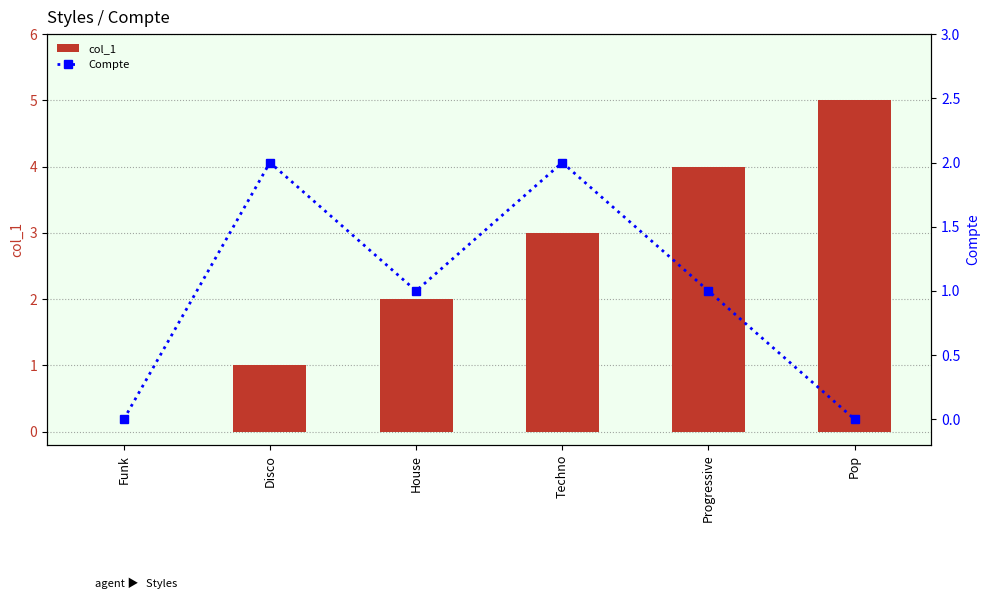

How many values in Compte are above zero?

4